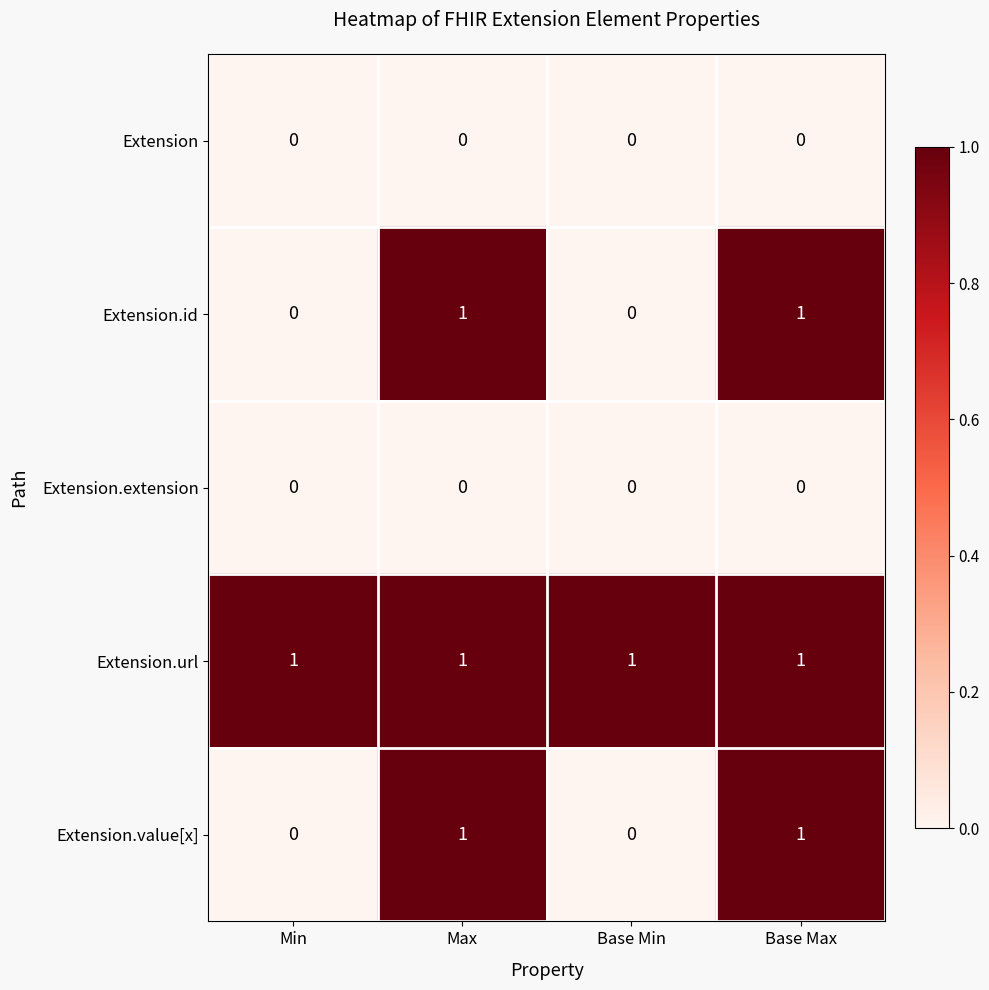

What is the sum of all Extension.url values?

4